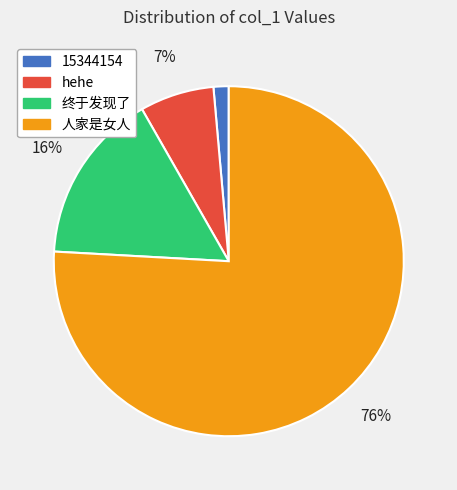

Which slice represents more than half of the pie?

人家是女人